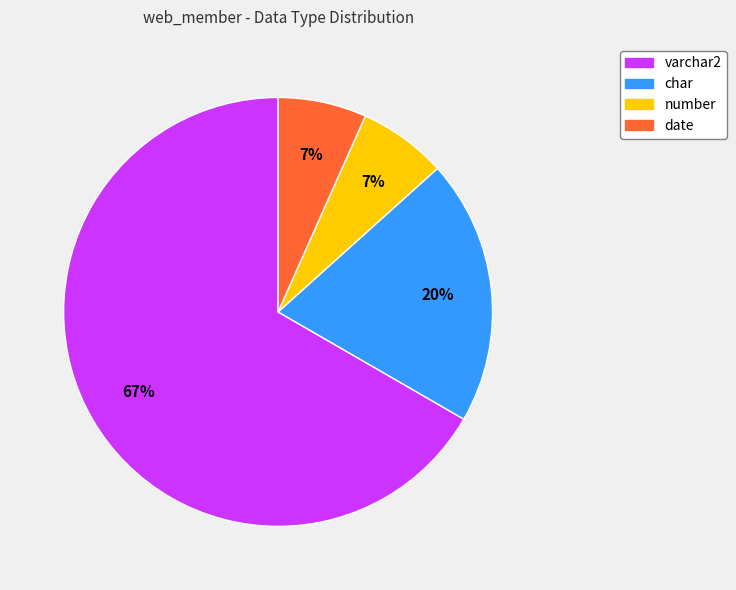

Is it true that varchar2 is 67% of the pie?

True